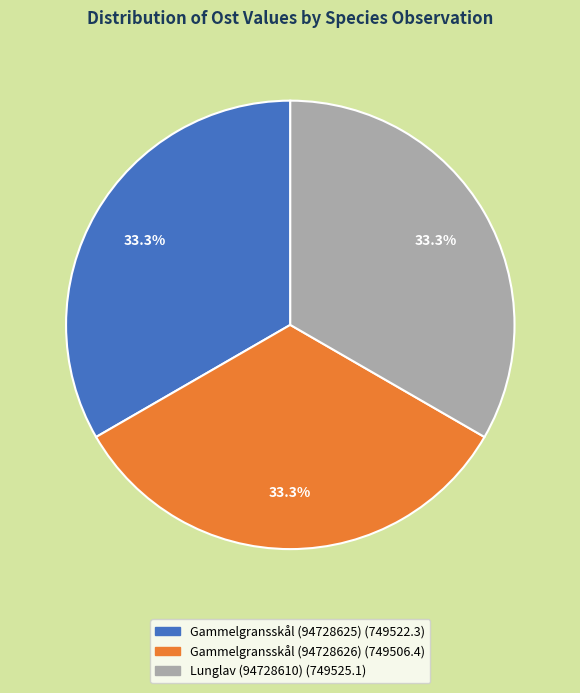

What is the total percentage of Gammelgransskål (94728625) and Gammelgransskål (94728626)?

66.7%